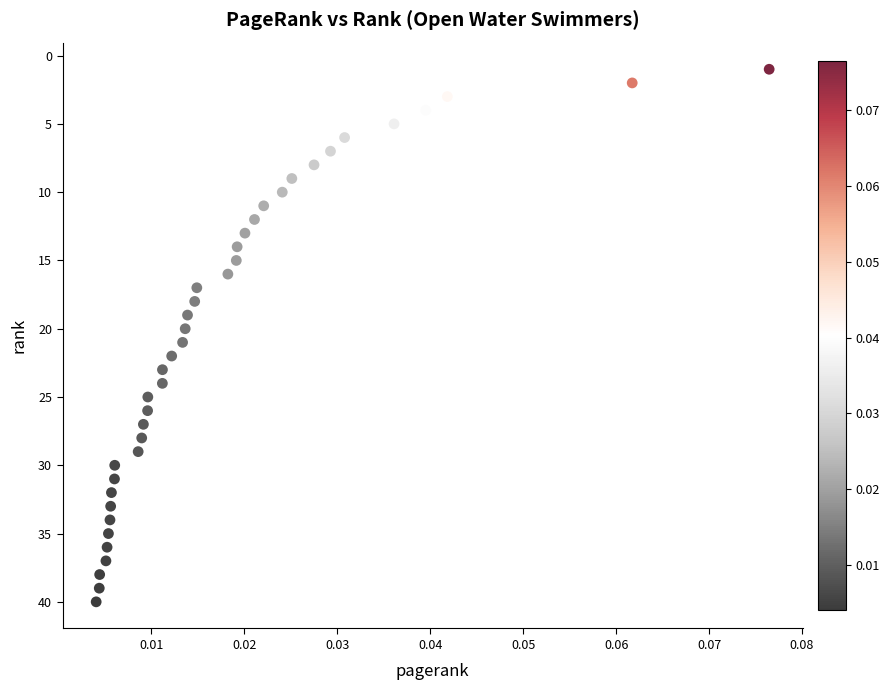

What is the range of Y values (max minus min)?

39